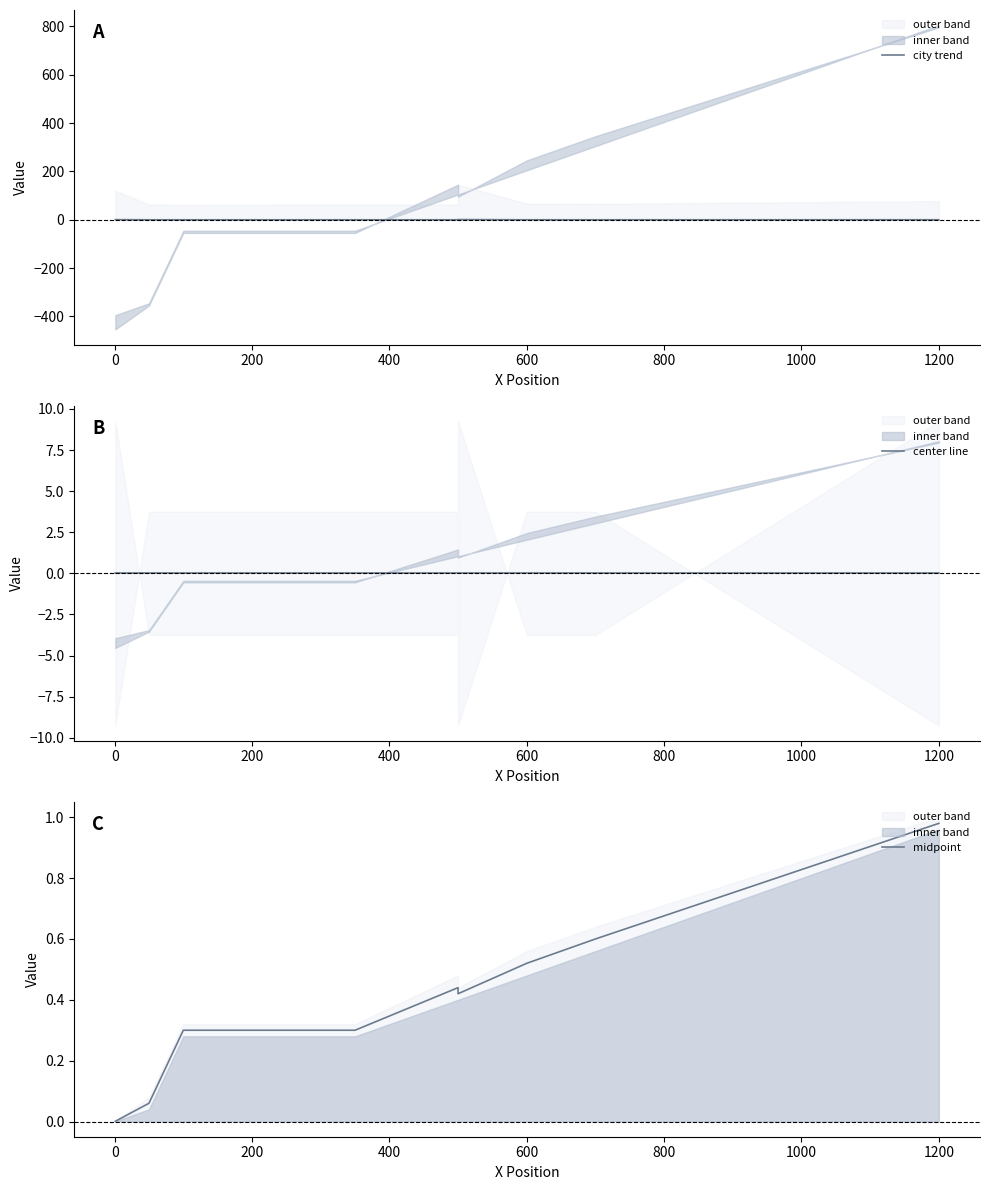

True or false: midpoint and center line intersect in this chart.

False